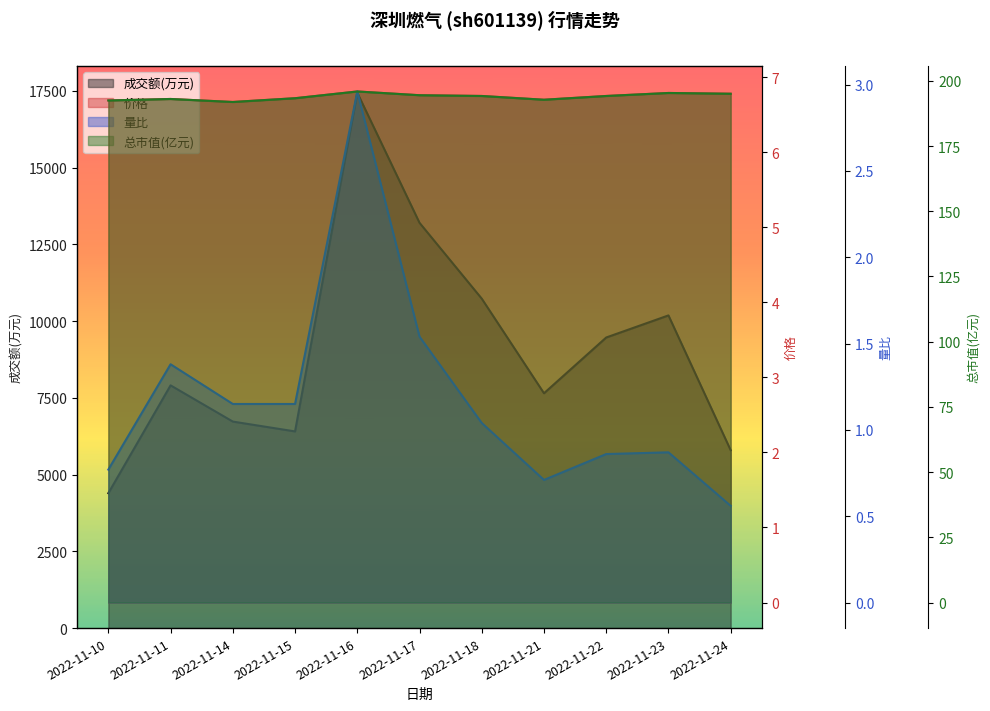

At which category does 量比 reach its first local valley?

2022-11-21